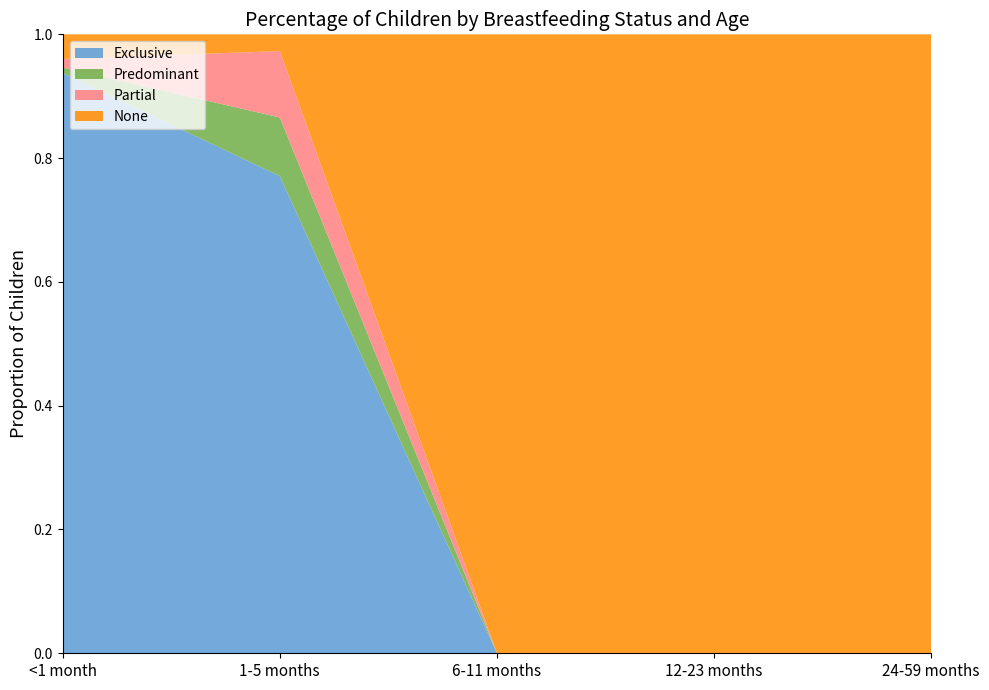

Reading left to right, extract all data points from this chart.

Exclusive: <1 month=0.9	1-5 months=0.8	6-11 months=0.0	12-23 months=0.0	24-59 months=0.0
Predominant: <1 month=0.0	1-5 months=0.1	6-11 months=0.0	12-23 months=0.0	24-59 months=0.0
Partial: <1 month=0.0	1-5 months=0.1	6-11 months=0.0	12-23 months=0.0	24-59 months=0.0
None: <1 month=0.0	1-5 months=0.0	6-11 months=1.0	12-23 months=1.0	24-59 months=1.0